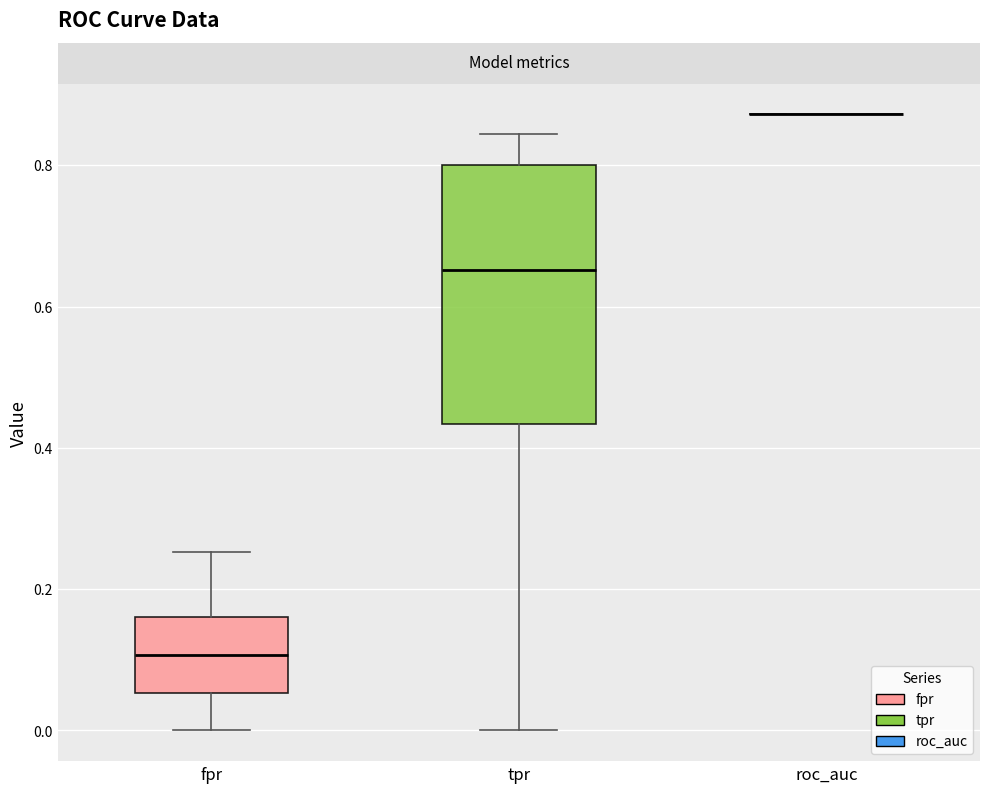

Reading left to right, read every box against the y-axis: the position of its median line, the range the box covers, and the ends of its whiskers. The values are not printed on the chart, so give them approximately, as read against the axis.

fpr: median 0.10, box 0.06 to 0.16, whiskers 0.00 to 0.26
tpr: median 0.66, box 0.44 to 0.80, whiskers 0.00 to 0.84
roc_auc: box collapsed to a line at 0.88, whiskers 0.88 to 0.88